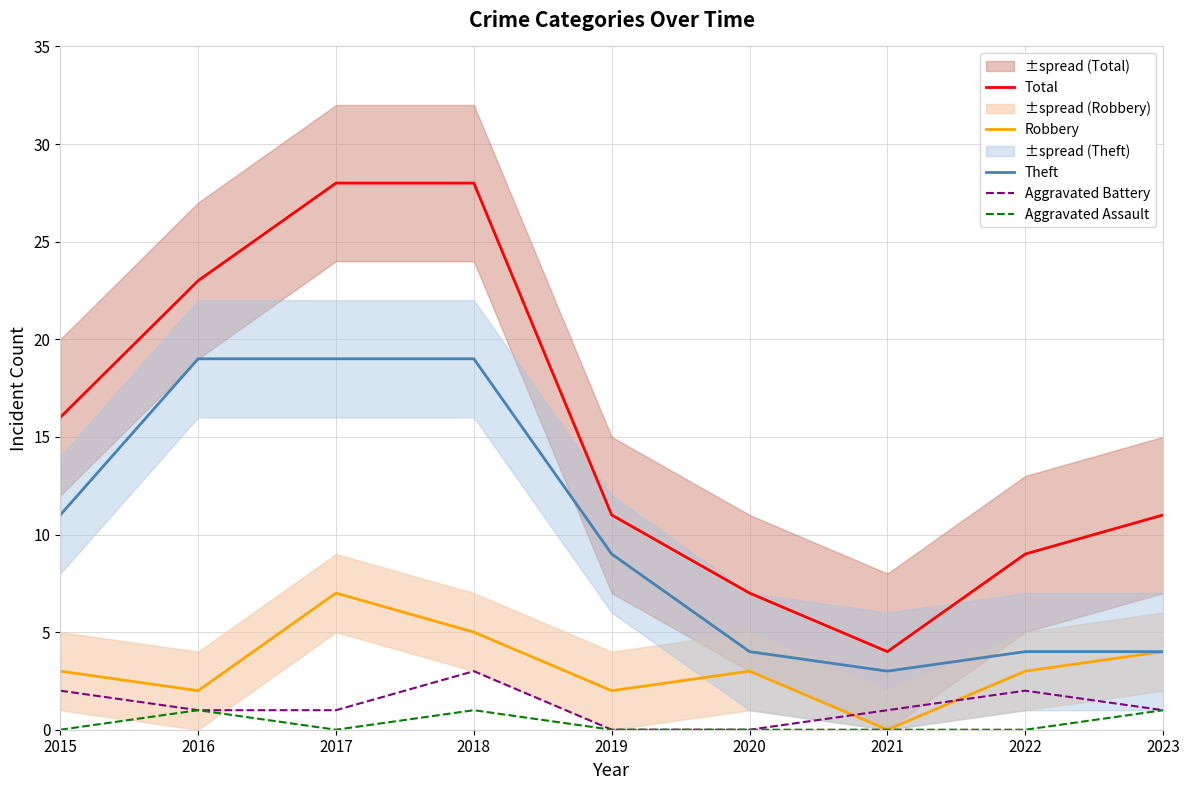

Count the number of categories in the chart.

9